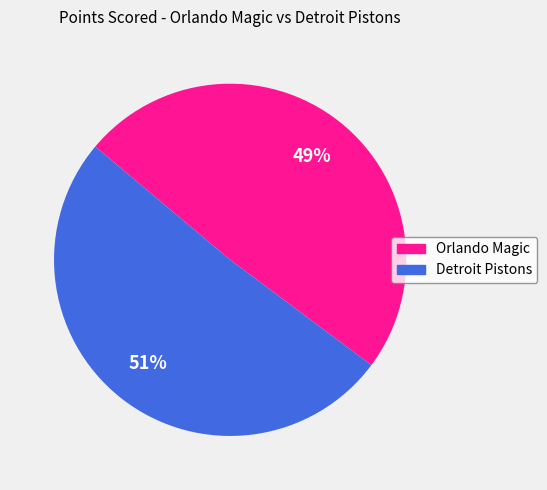

Between Orlando Magic and Detroit Pistons, which is larger?

Detroit Pistons